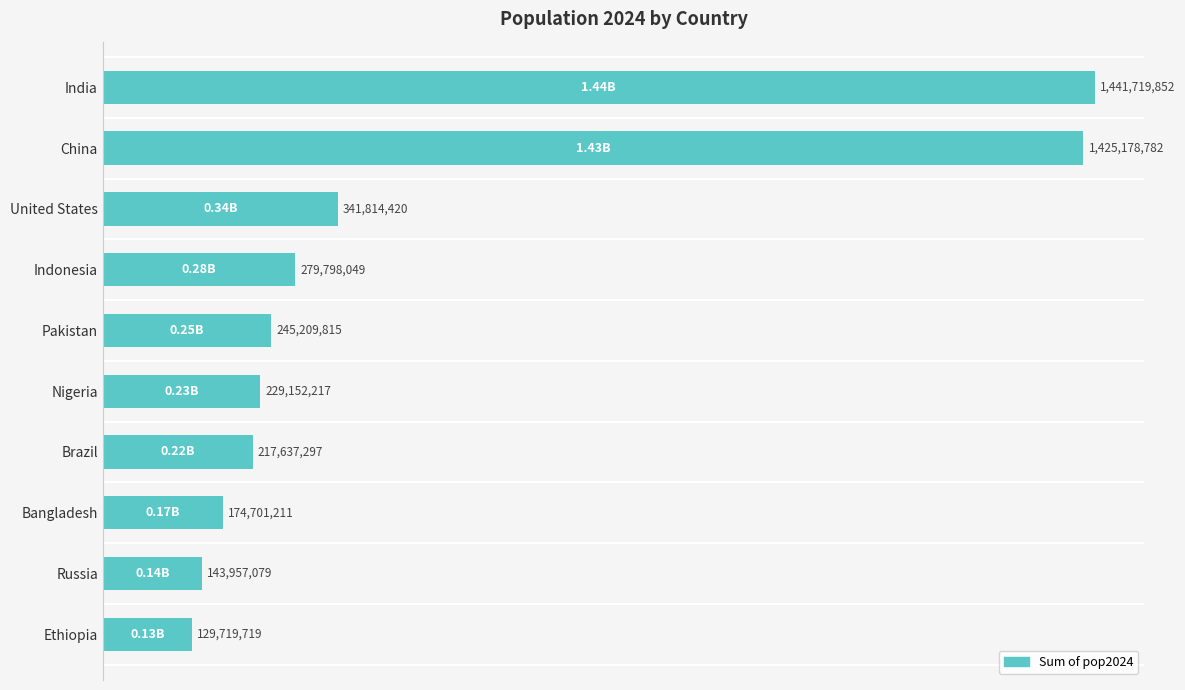

What is the smallest value displayed?

129719719